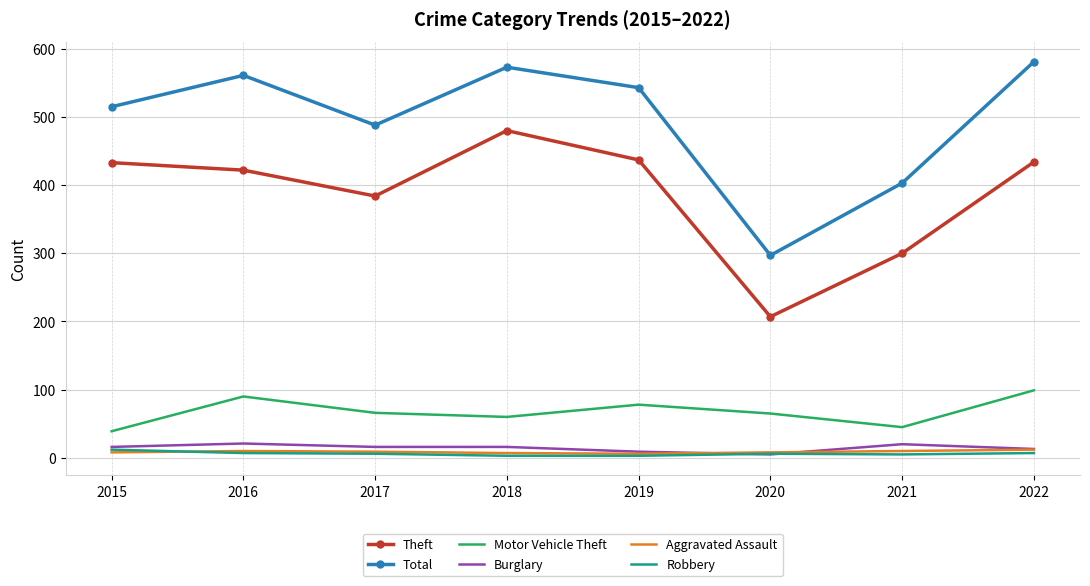

The Theft series shows 422 at 2016. True or false?

True